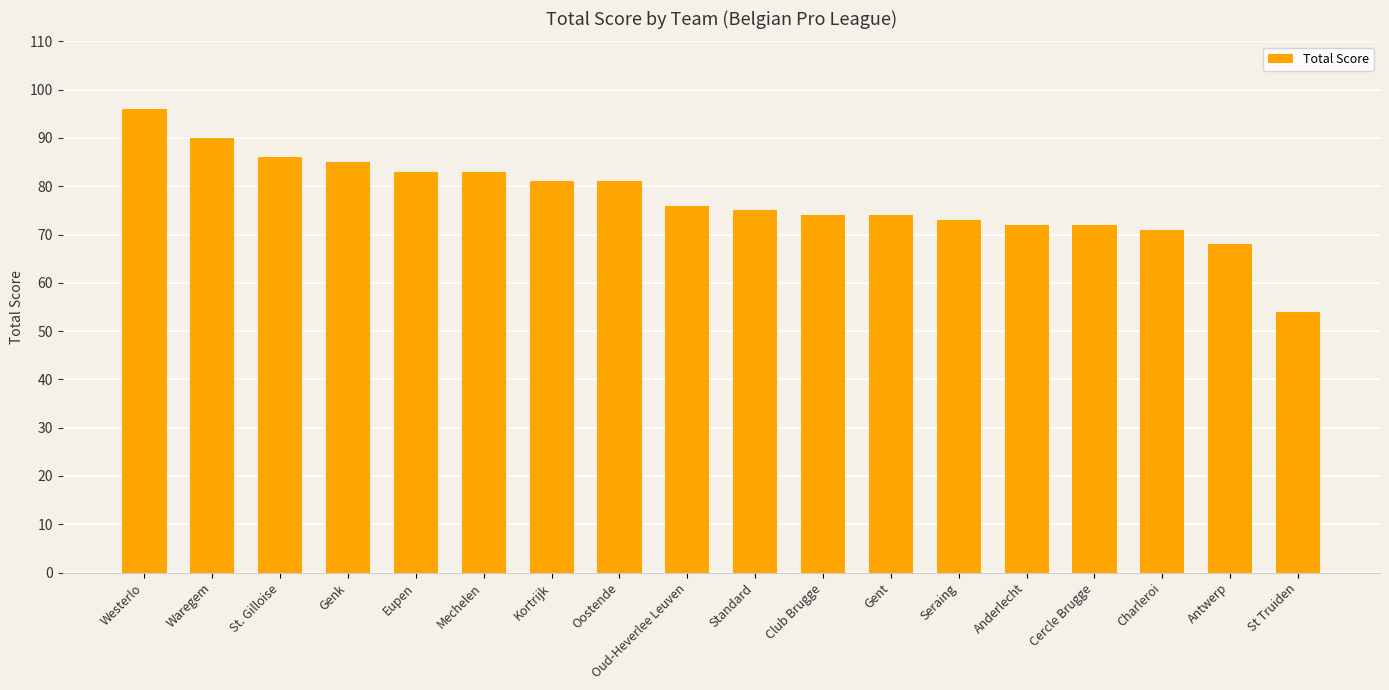

Reading left to right, transcribe all the data shown in this chart.

96	90	86	85	83	83	81	81	76	75	74	74	73	72	72	71	68	54